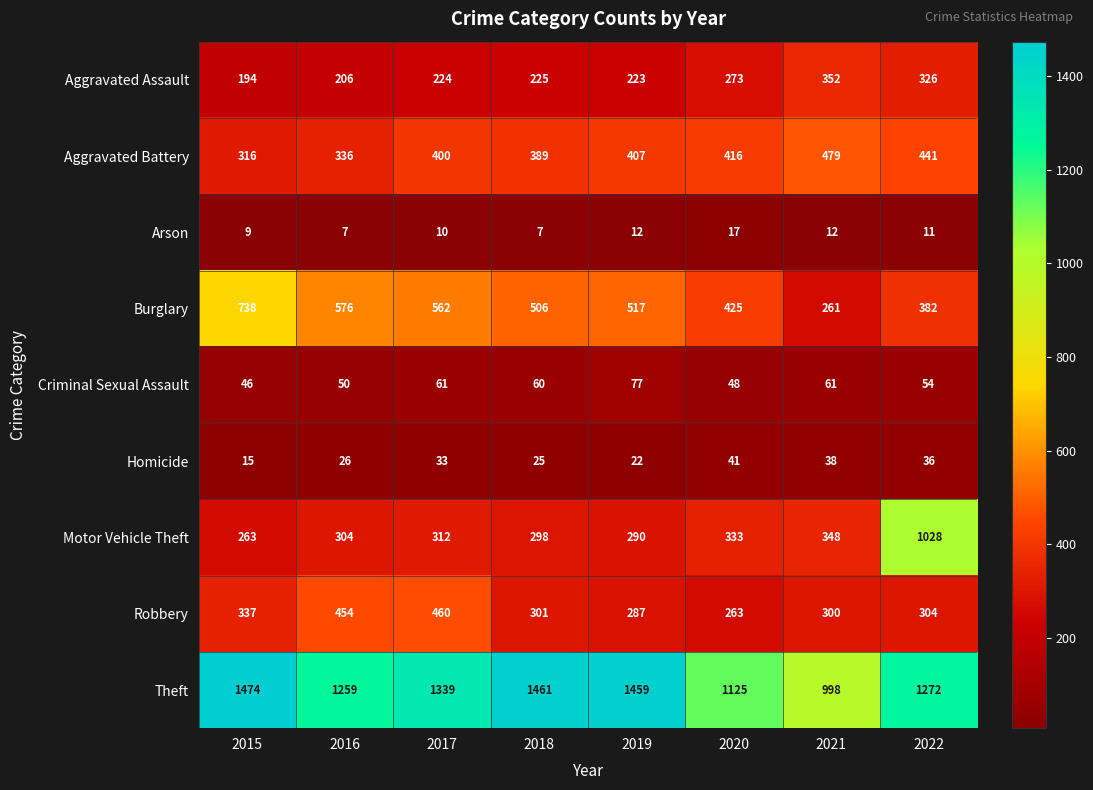

What is the spread (max minus min) of values at 2018?

1454